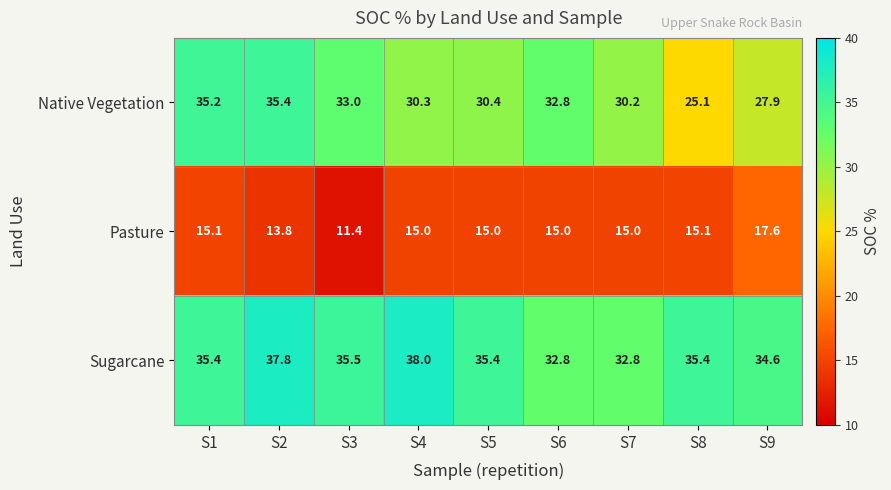

How many data points does each series have?

9